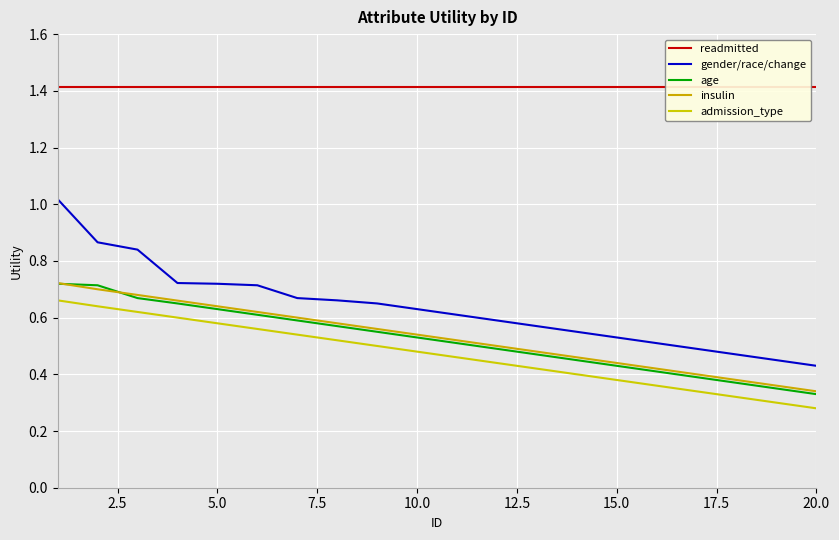

True or false: readmitted and age intersect in this chart.

False